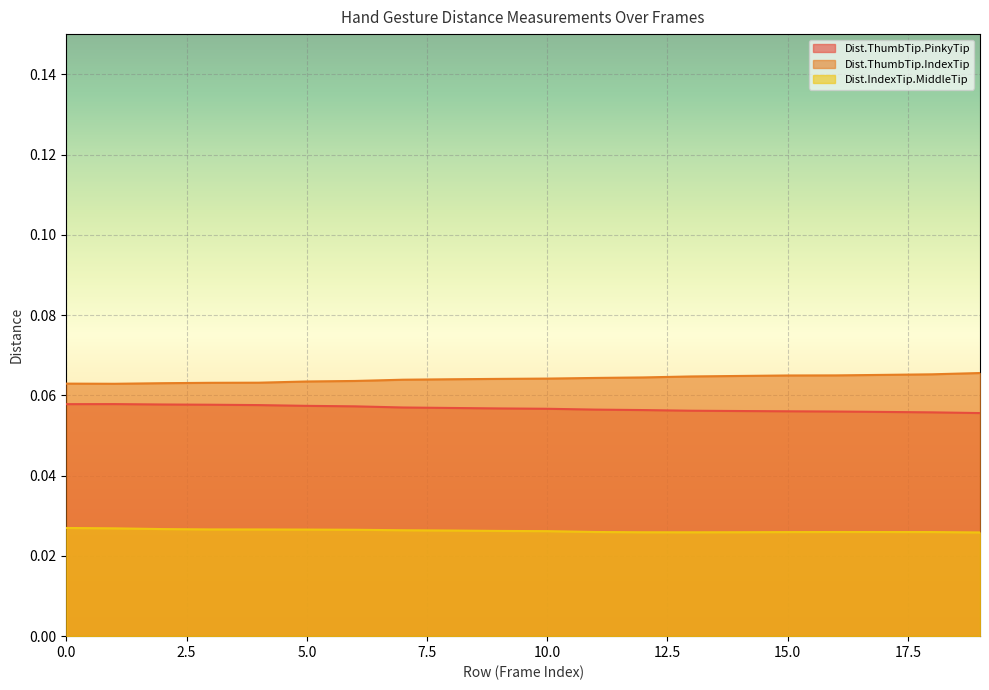

Rank the series by their average value, from highest to lowest.

Dist.ThumbTip.IndexTip, Dist.ThumbTip.PinkyTip, Dist.IndexTip.MiddleTip